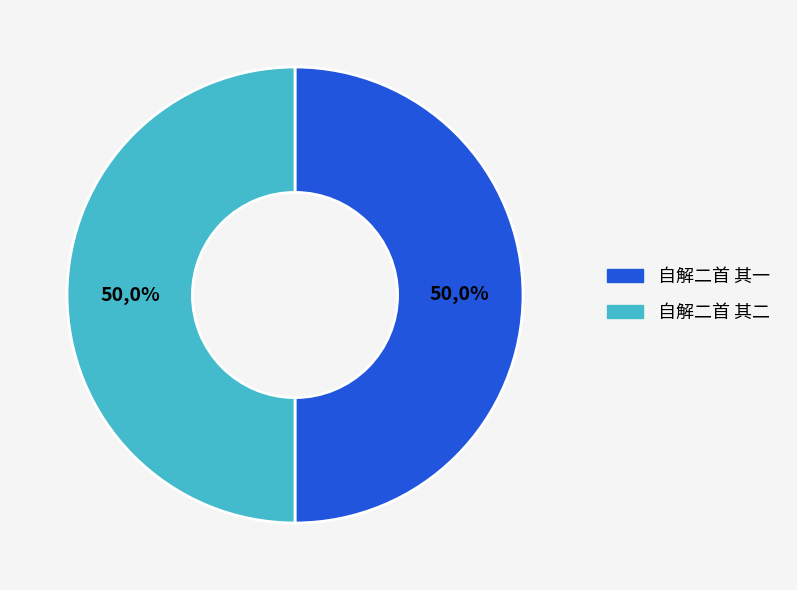

Is it true that 自解二首 其二 is 36% of the pie?

False